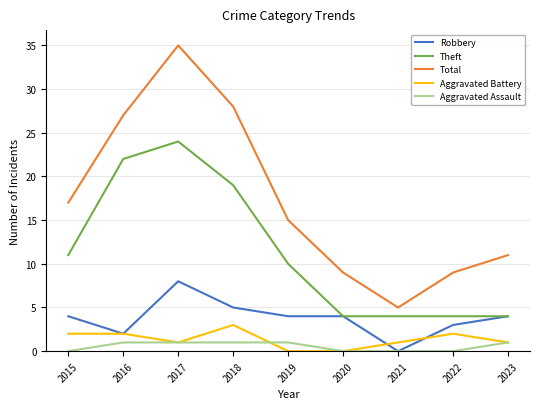

What is the lowest value of the Total series?

5